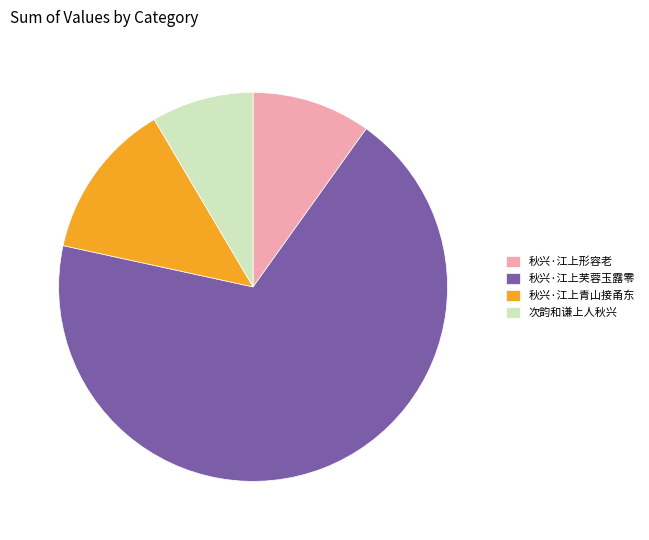

What is the majority slice?

秋兴·江上芙蓉玉露零